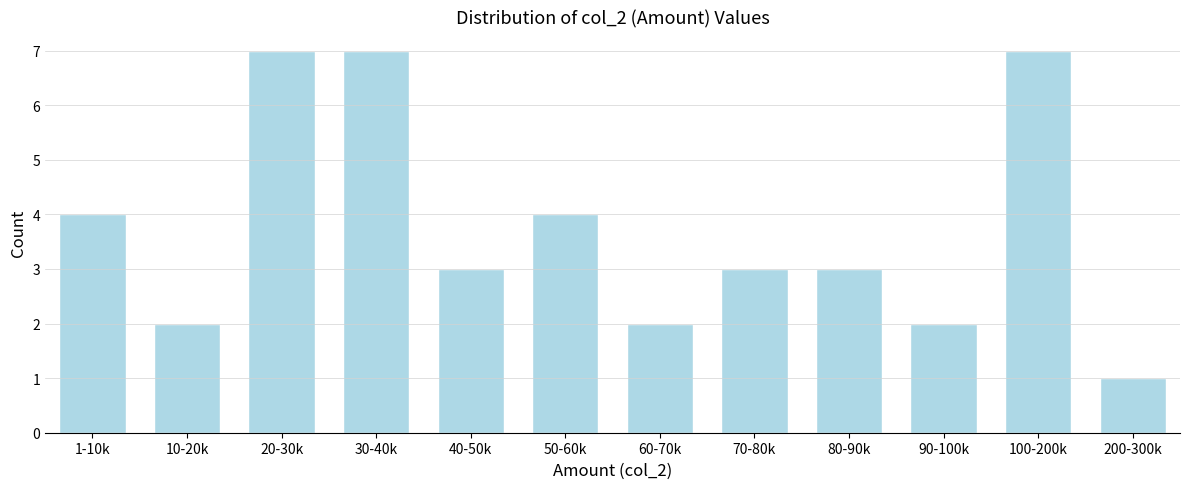

Reading left to right, list all the values displayed in this chart.

1-10k=4	10-20k=2	20-30k=7	30-40k=7	40-50k=3	50-60k=4	60-70k=2	70-80k=3	80-90k=3	90-100k=2	100-200k=7	200-300k=1